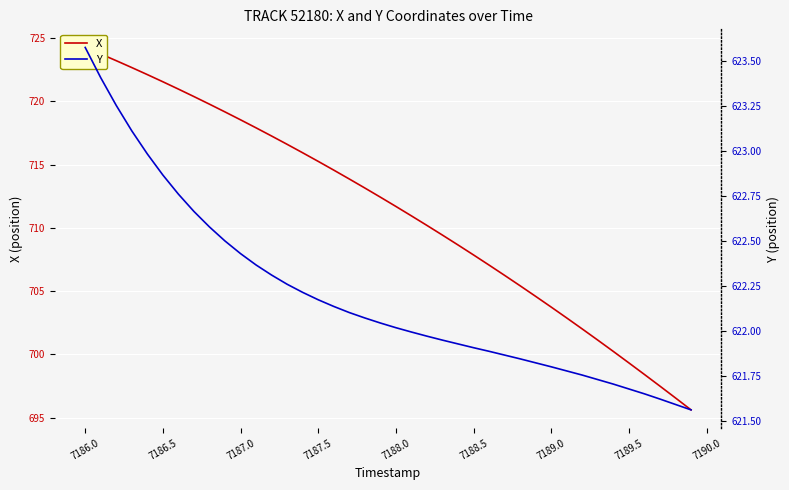

True or false: X and Y cross at least once.

False